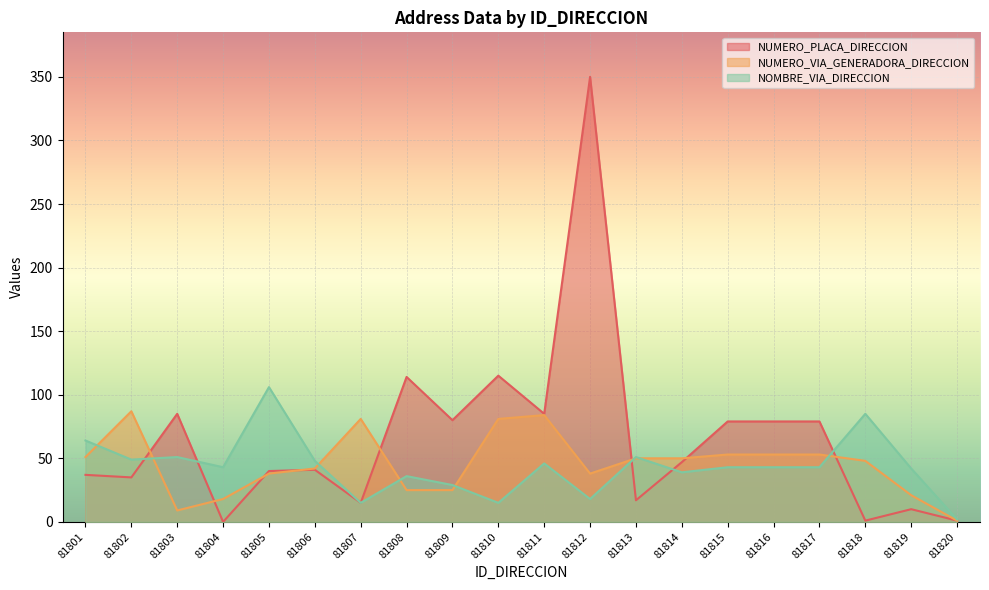

What is the value of the NOMBRE_VIA_DIRECCION point at the 9th from the left?

29